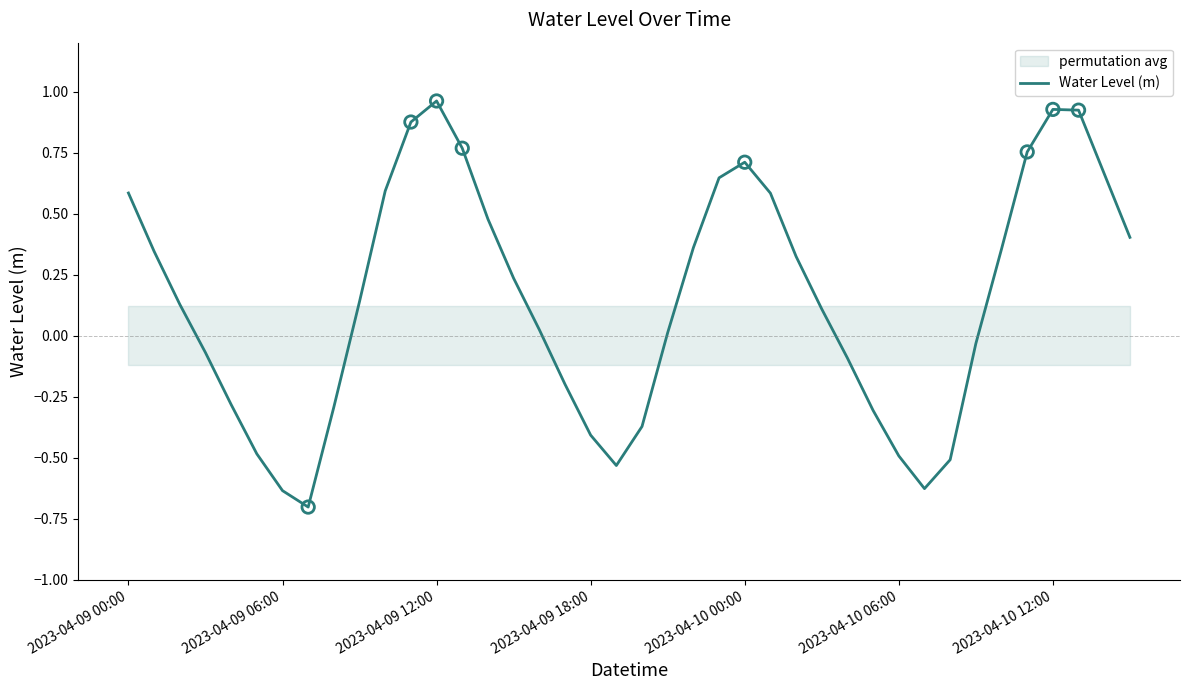

Between 38 and 34, which is larger?

38